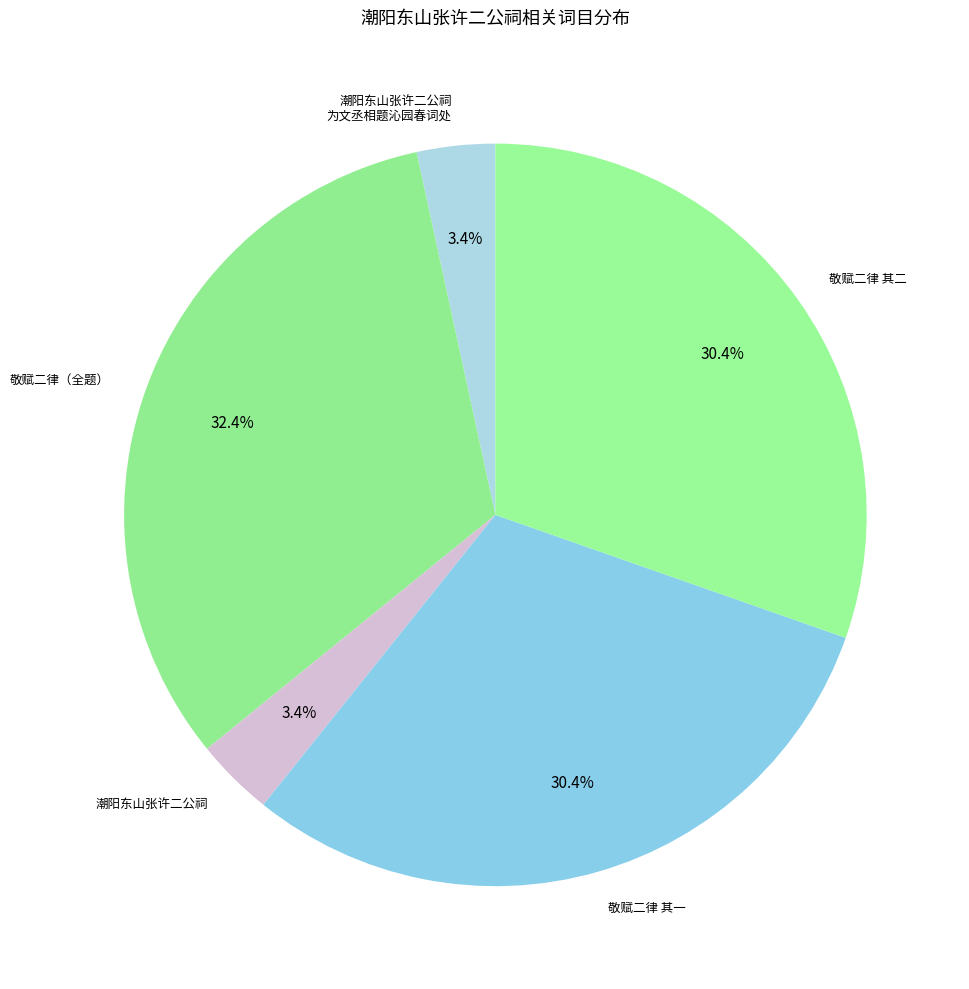

Is there a majority slice in this chart?

No